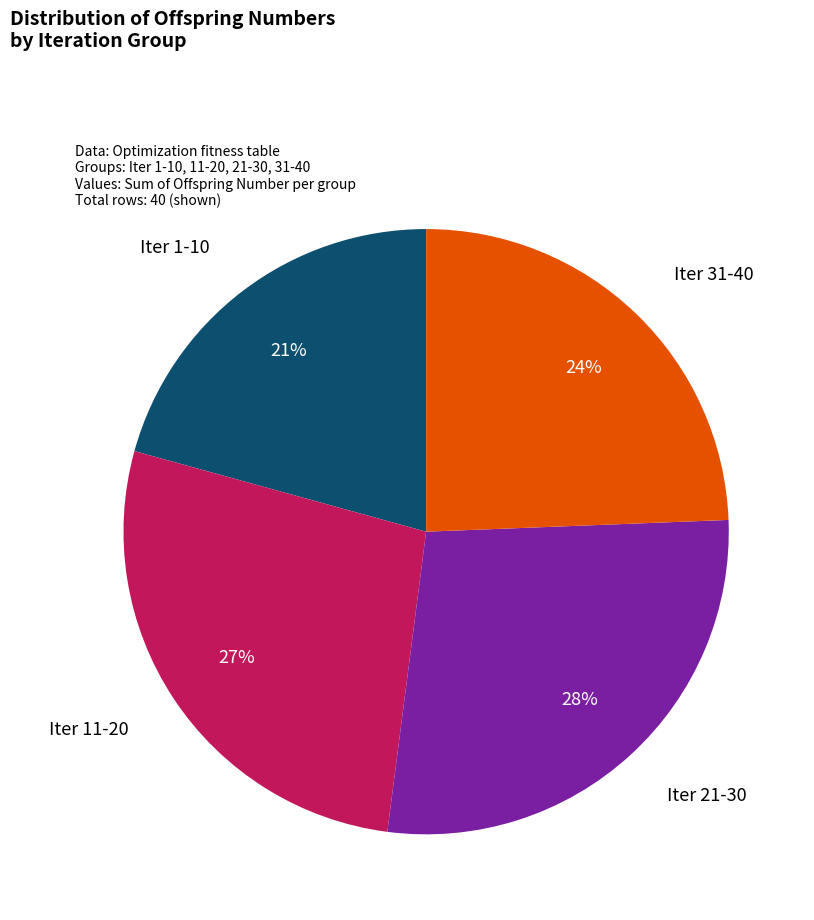

Is there a majority slice in this chart?

No